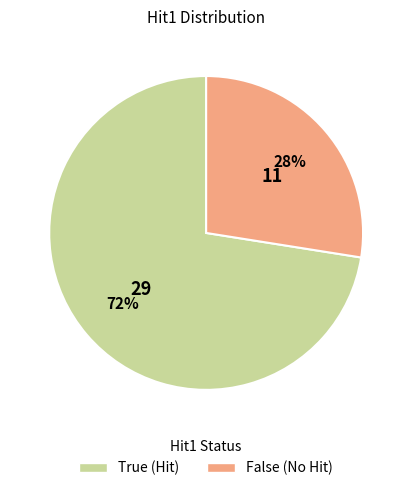

The True slice represents 72% of the pie. True or false?

True